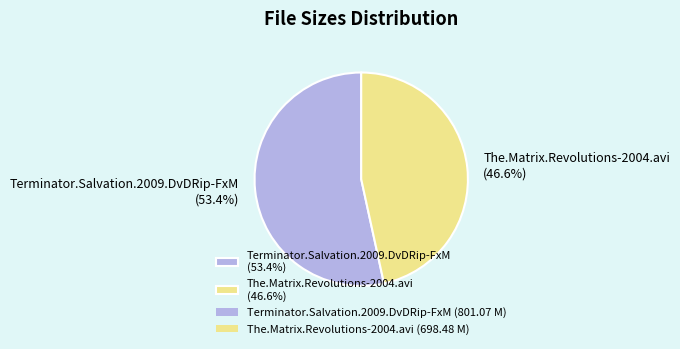

What percentage is NOT represented by The.Matrix.Revolutions-2004.avi?

53.4%